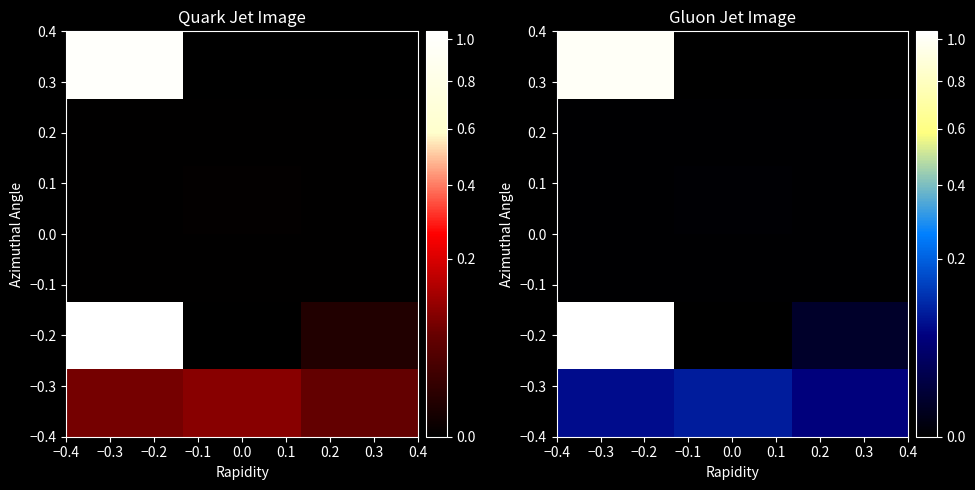

How many series are shown in this chart?

6